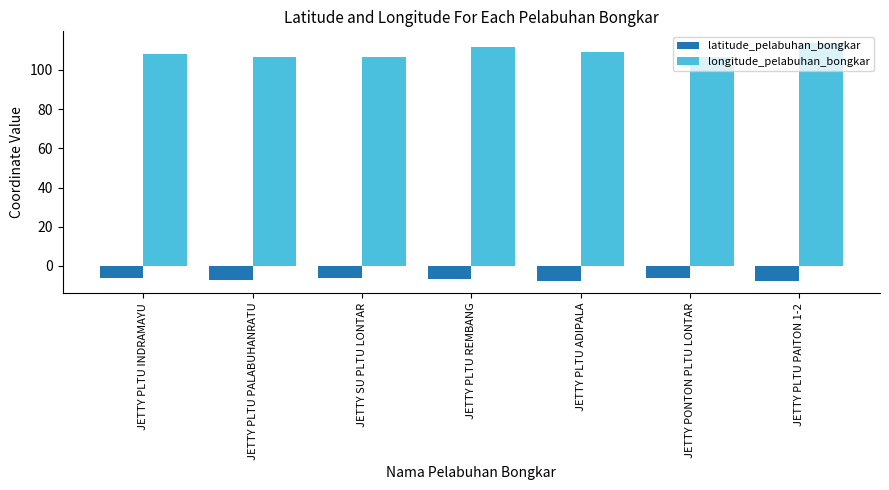

Is the value of latitude_pelabuhan_bongkar at JETTY PLTU PALABUHANRATU greater than the value of longitude_pelabuhan_bongkar at JETTY PONTON PLTU LONTAR?

No